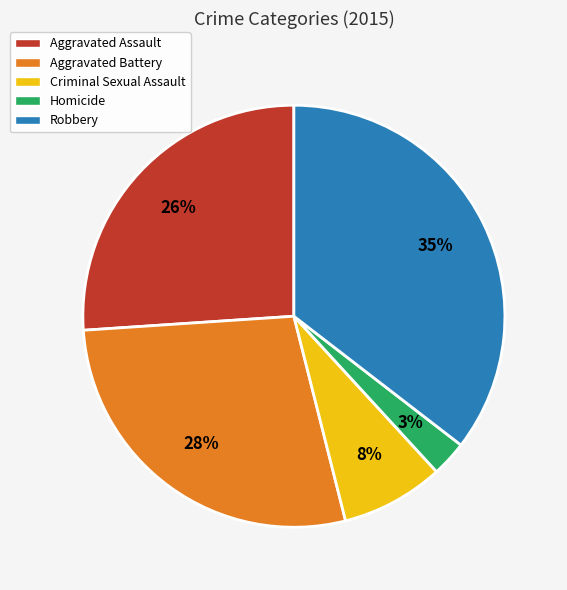

What percentage is the Robbery slice, to the nearest percent?

35%